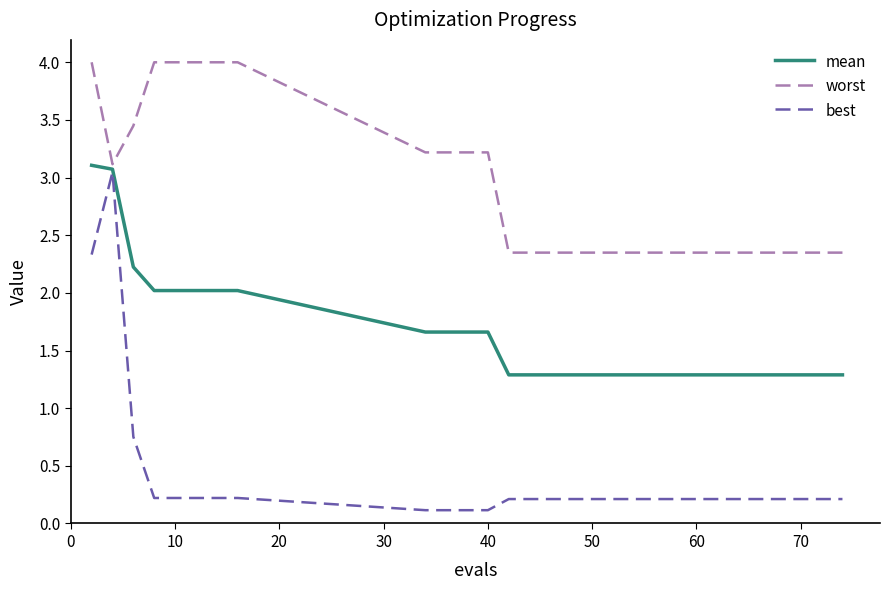

What is the greatest value displayed?

4.0